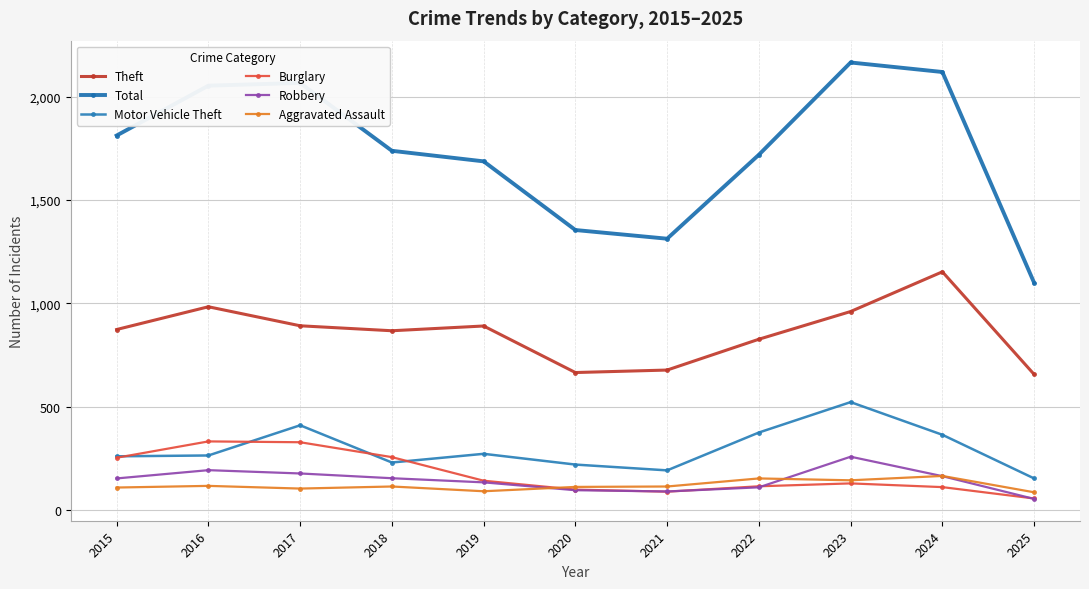

The value of Burglary at 2016 is 333. True or false?

True